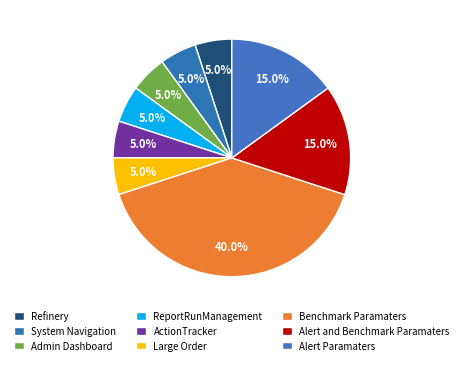

How many segments does this pie chart have?

9